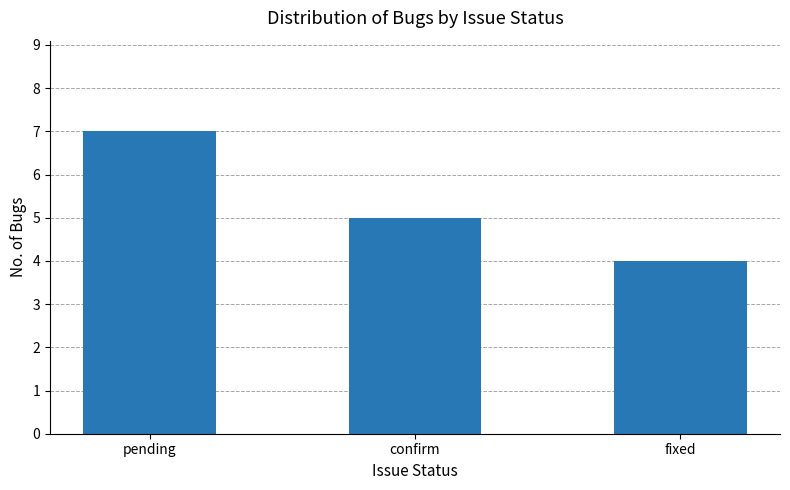

At which category does the chart reach its minimum across all series?

fixed